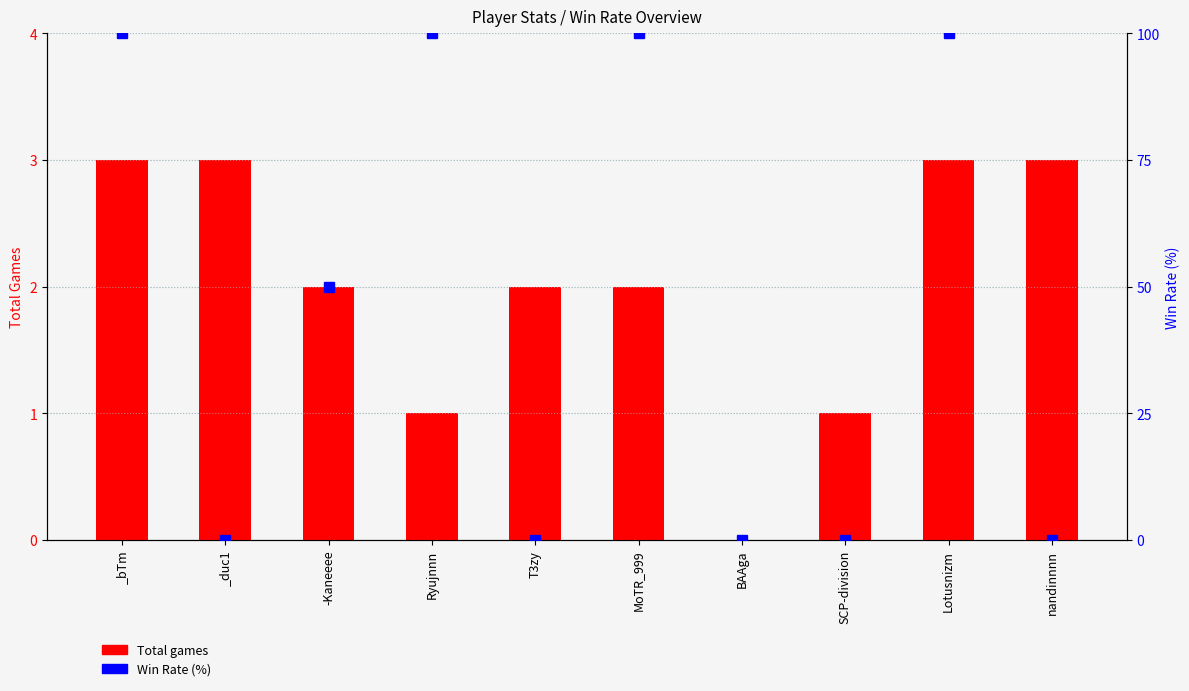

What is the sum of the Total games values at BAAga and _bTm?

3